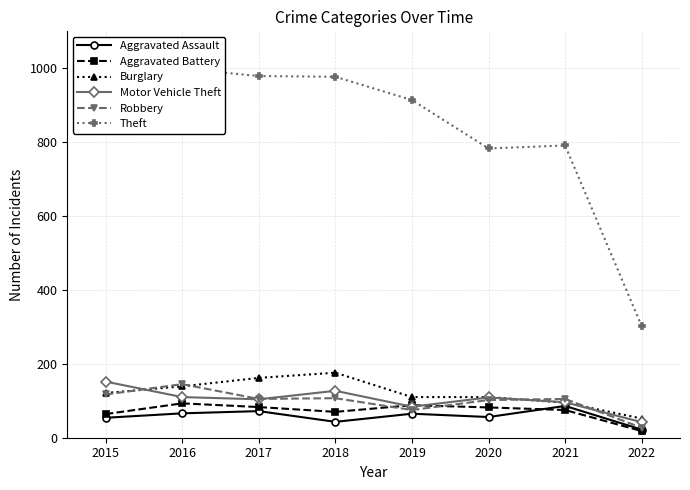

The value of Aggravated Battery at 2018 is 70. True or false?

True